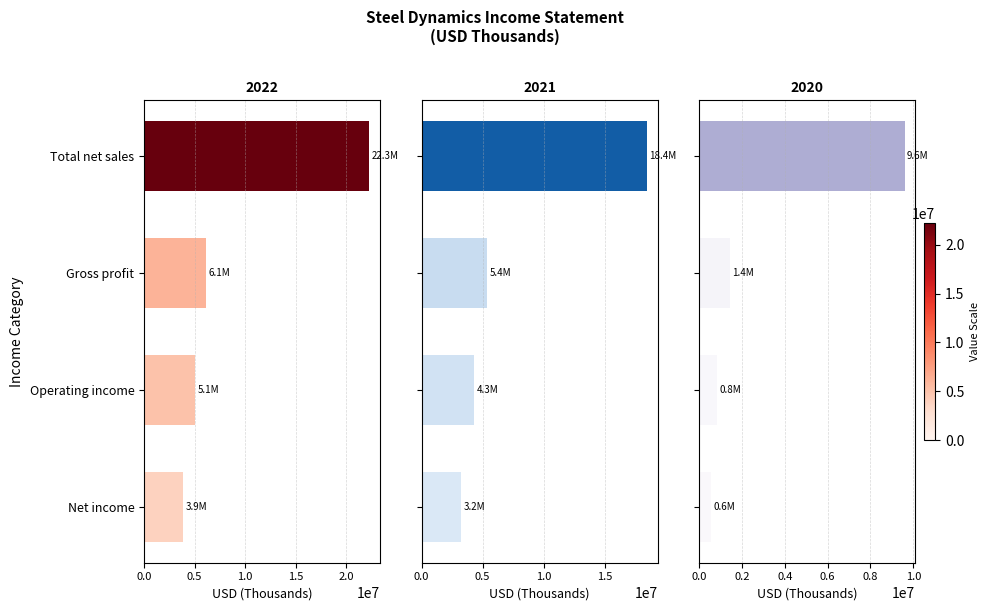

Reading left to right, list all the values displayed in this chart.

2022: 3879492	5091822	6117831	22260774
2021: 3246814	4301105	5362424	18408850
2020: 570828	847142	1434728	9601482